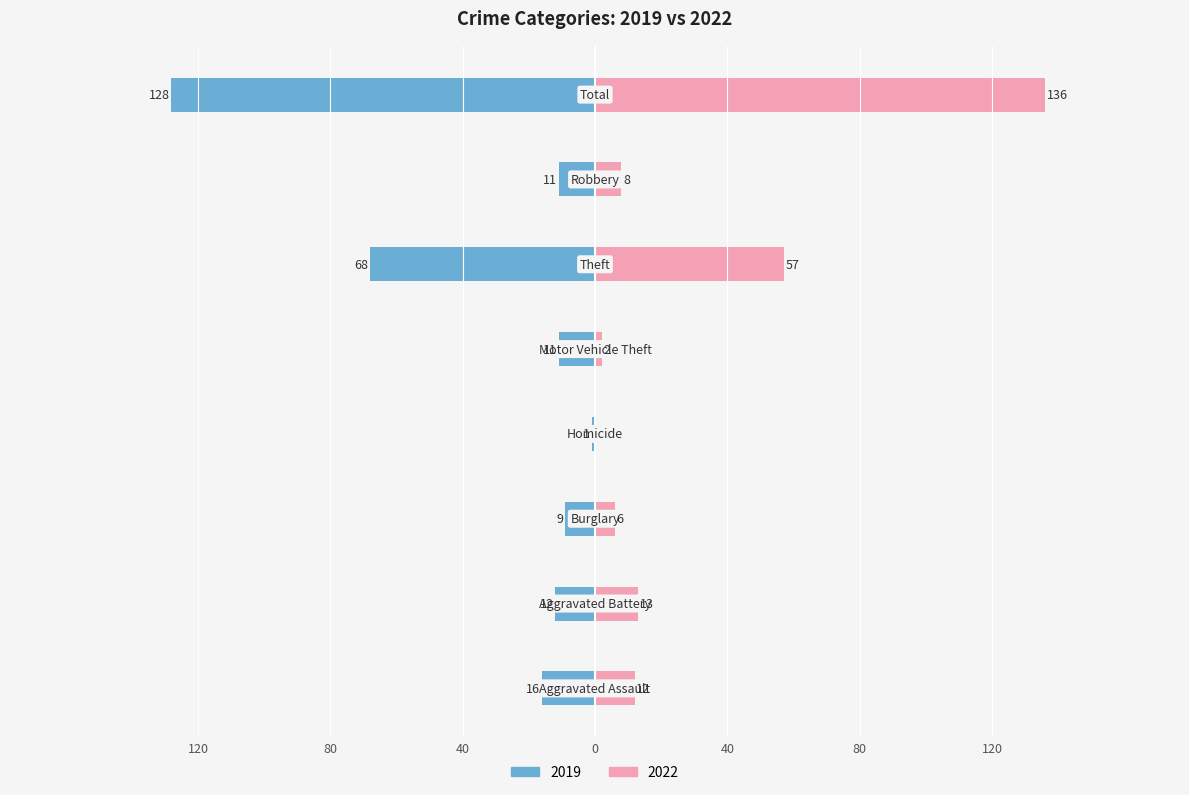

The value of Right (2022) at Theft is 91. True or false?

False